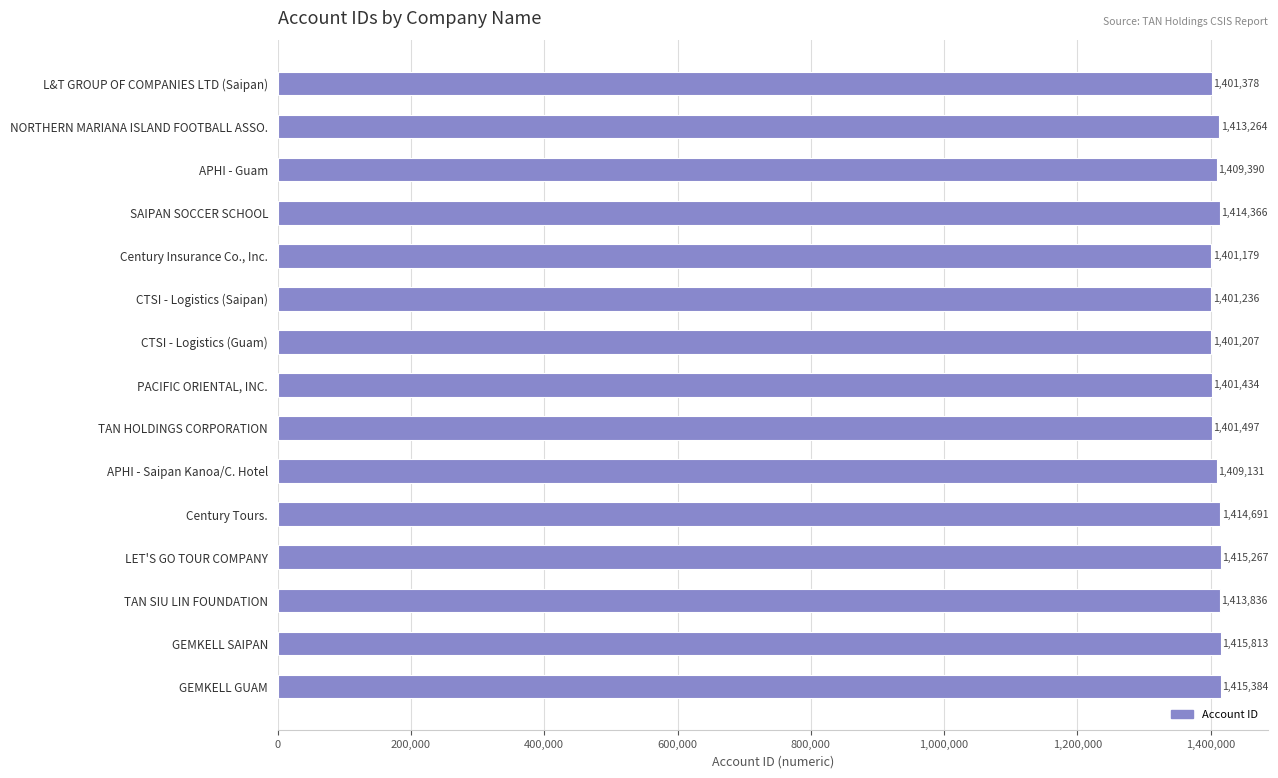

What is the sum of all values?

21129073